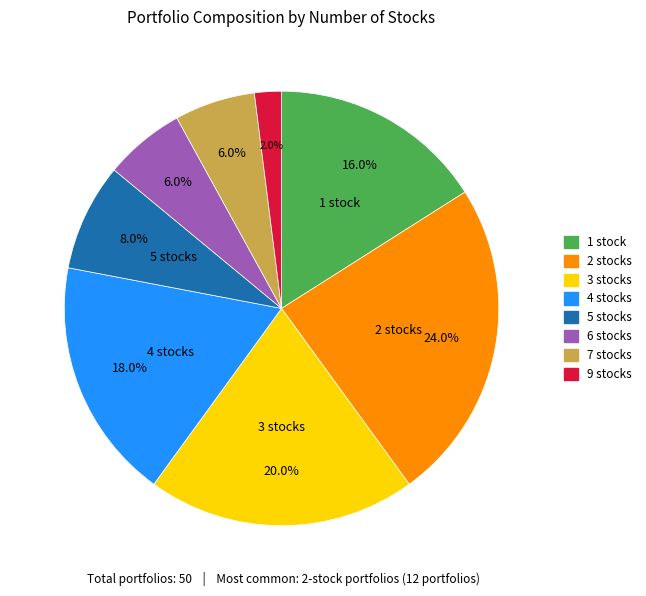

How many segments does this pie chart have?

8